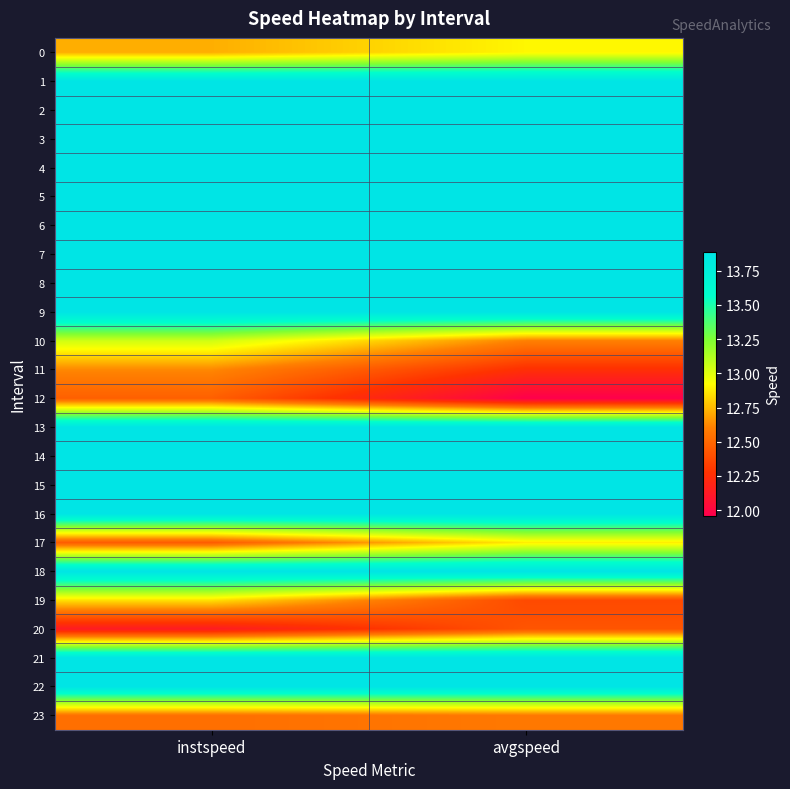

At how many categories does at least one series exceed 12?

2